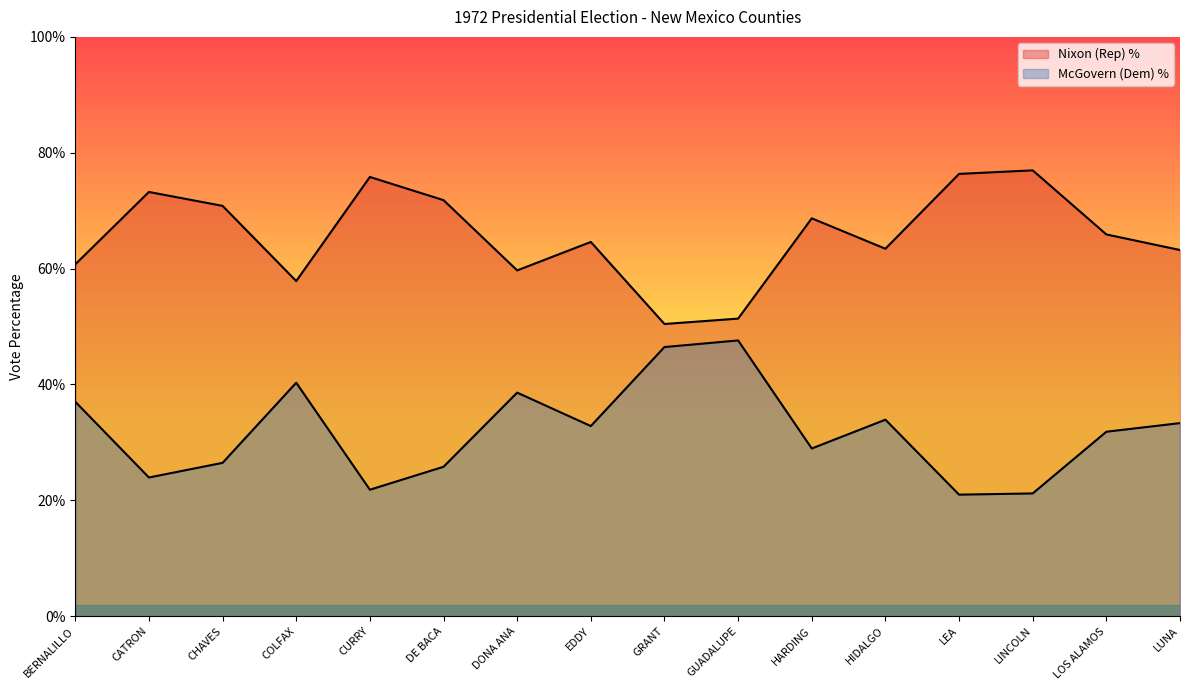

What is the sum of the McGovern (Dem) % values at COLFAX and DONA ANA?

78.9